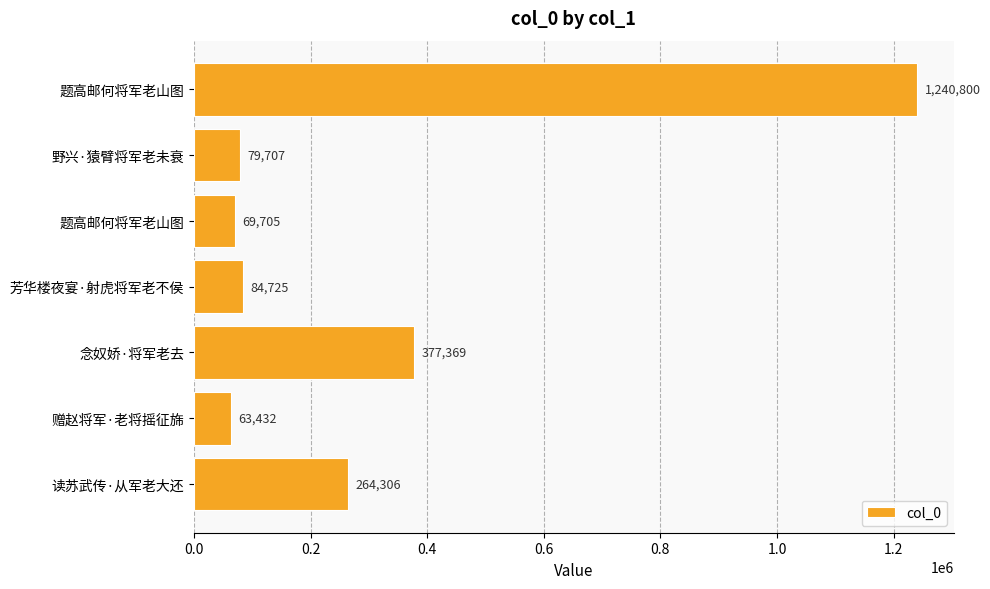

How many values are below 84725?

3